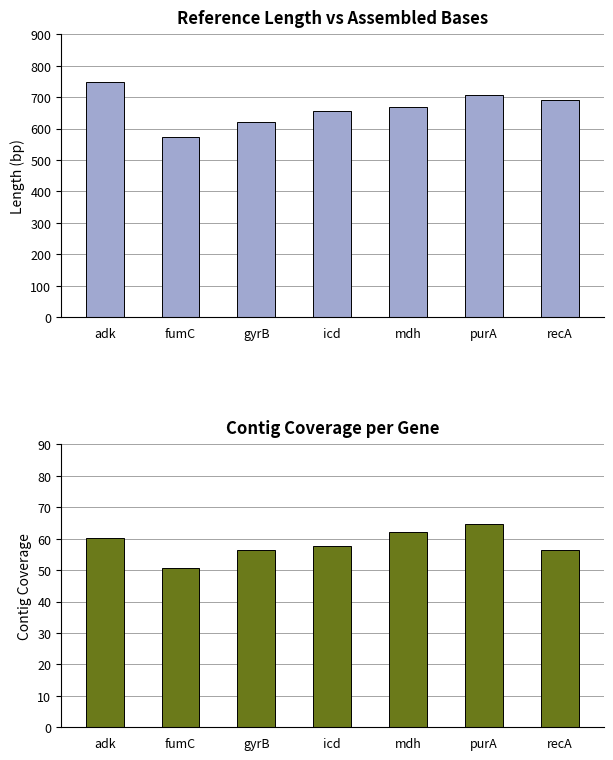

At which label does ctg_cov first exceed 57?

adk